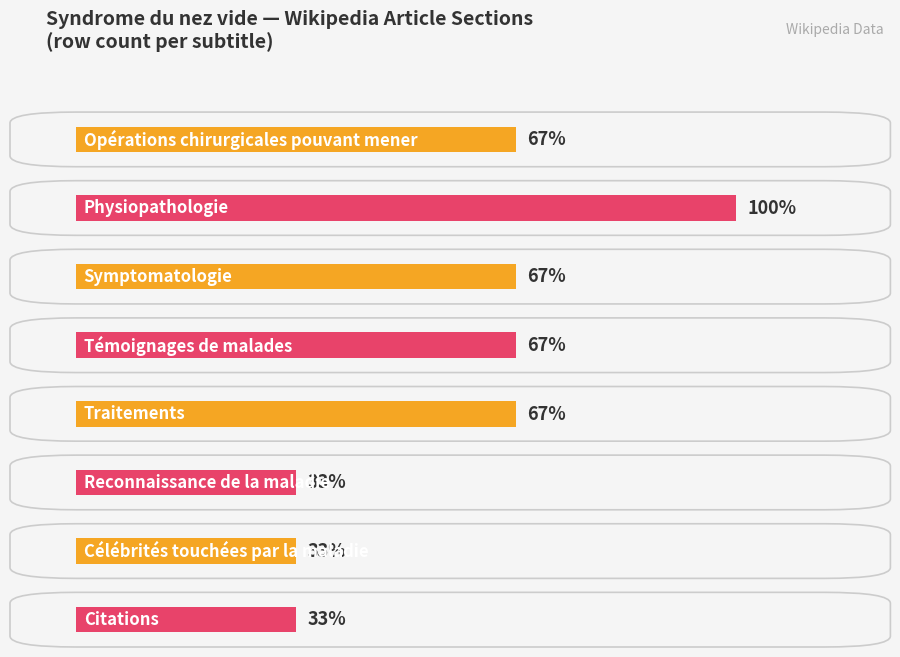

Reading right to left, extract all data points from this chart.

1	1	1	2	2	2	3	2